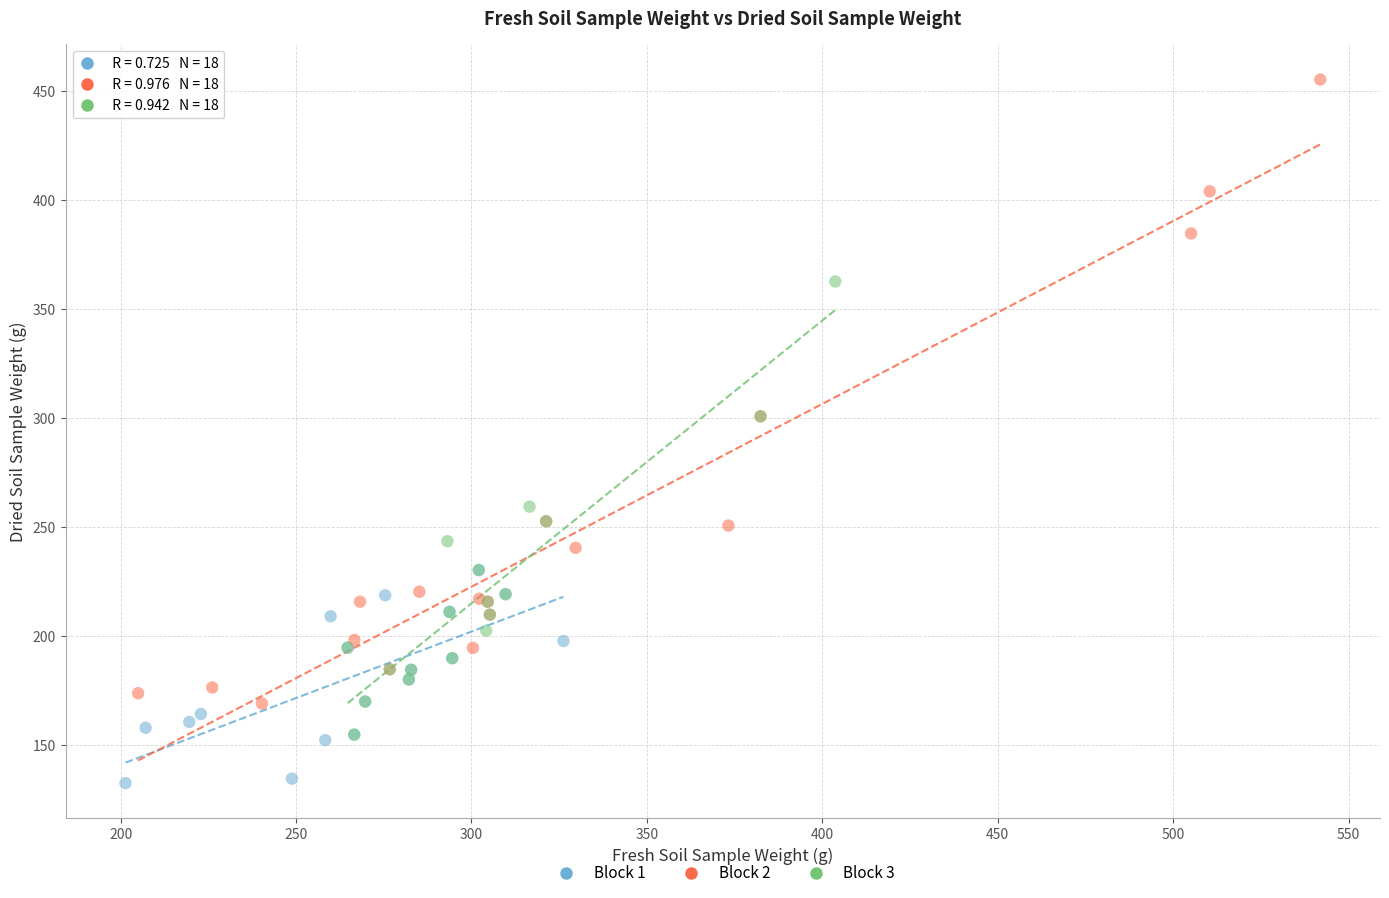

Which series reaches the minimum Y coordinate?

Block 1